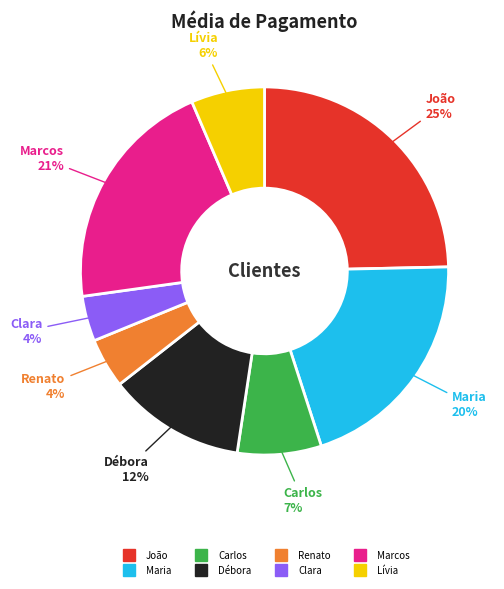

To the nearest percent, what is the difference between the largest and smallest slice percentages?

21%